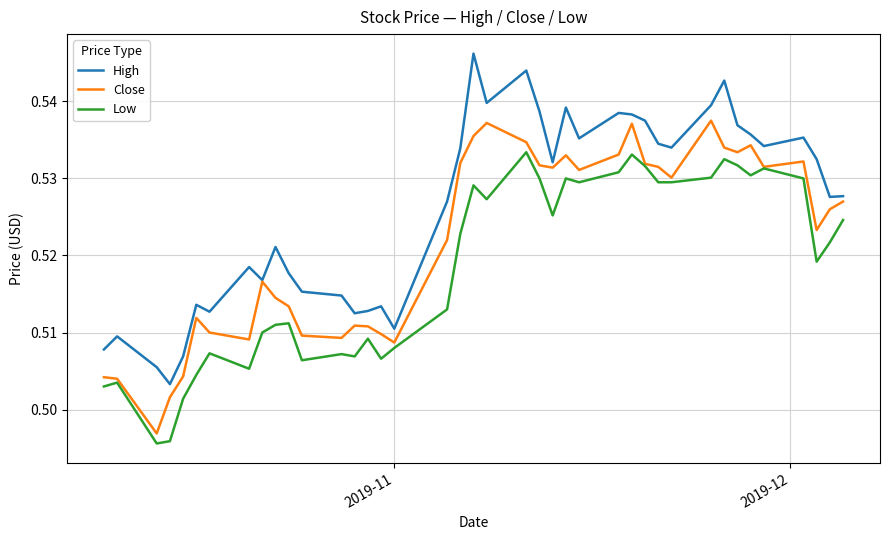

True or false: Low and High cross at least once.

False